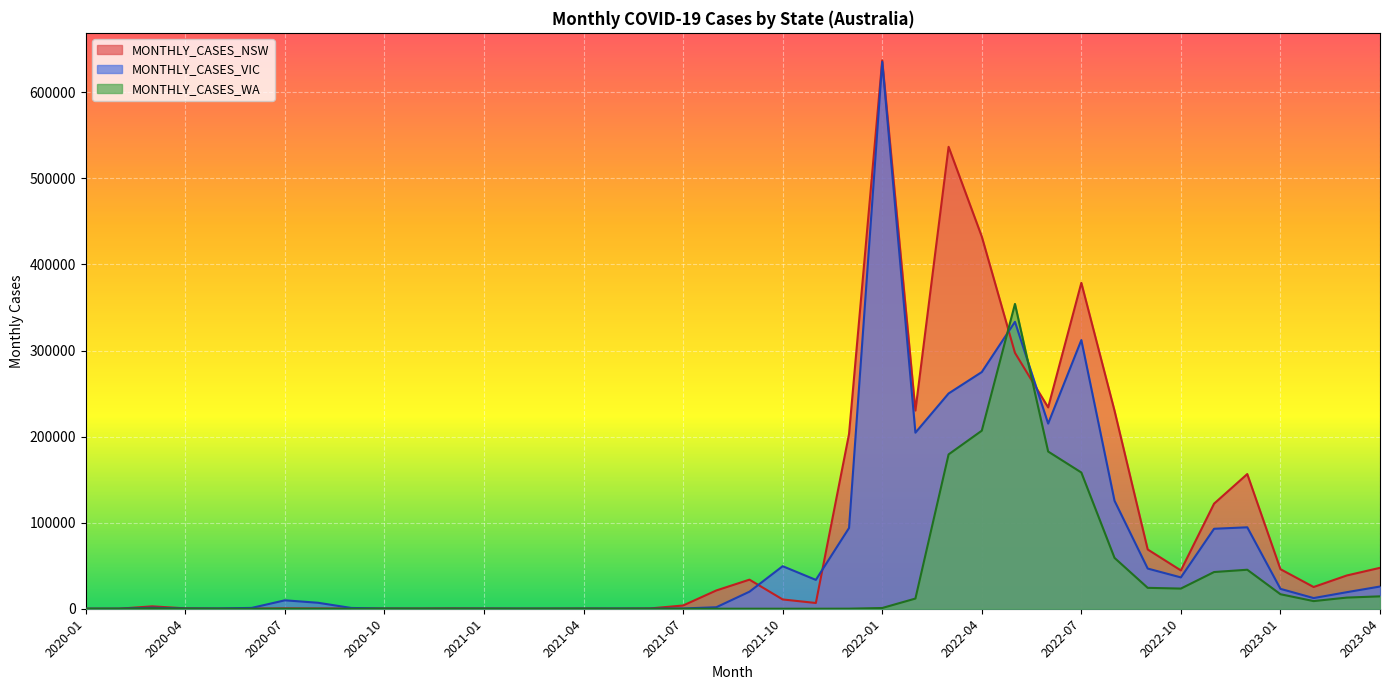

What is the label of the 28th point from the left?

2022-04